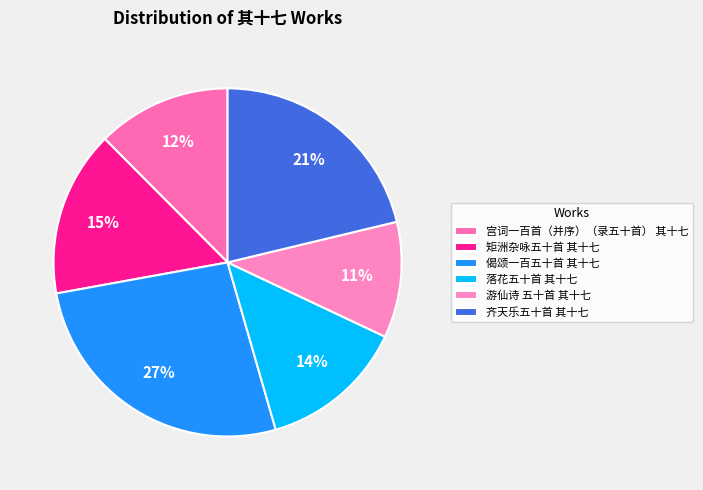

How many slices are in this pie chart?

6